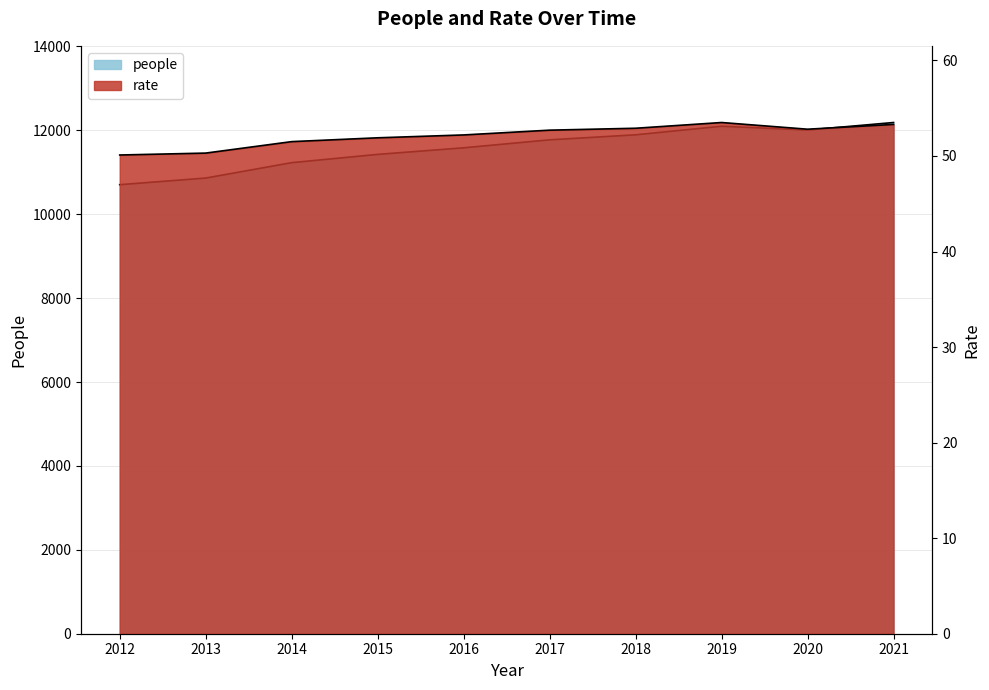

At which label is rate closest to 51?

2014